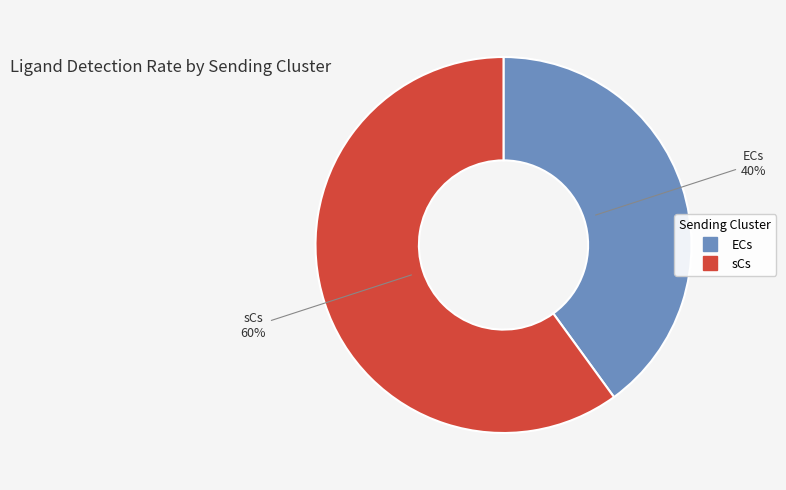

To the nearest percent, what is the difference between the ECs and sCs slice percentages?

20%